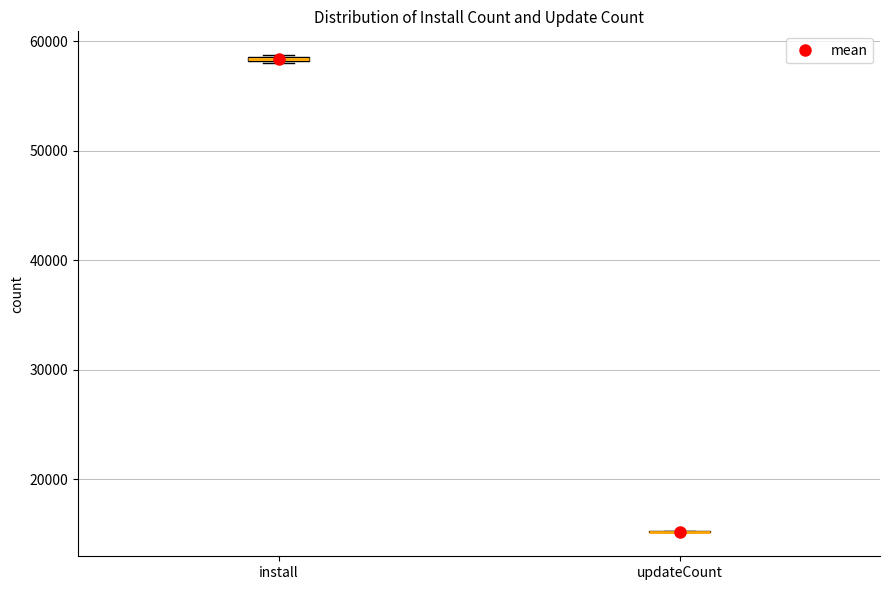

Where is the upper edge of the box for install on the y-axis? The values are not printed on the chart, so give them approximately, as read against the axis.

59000